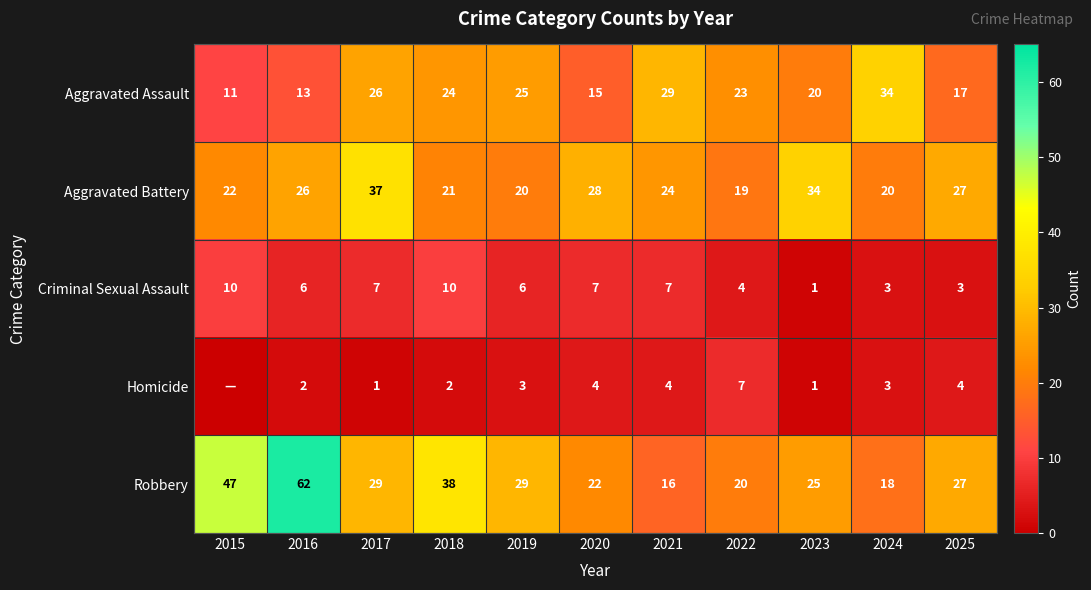

What is the average value of the Criminal Sexual Assault series?

6